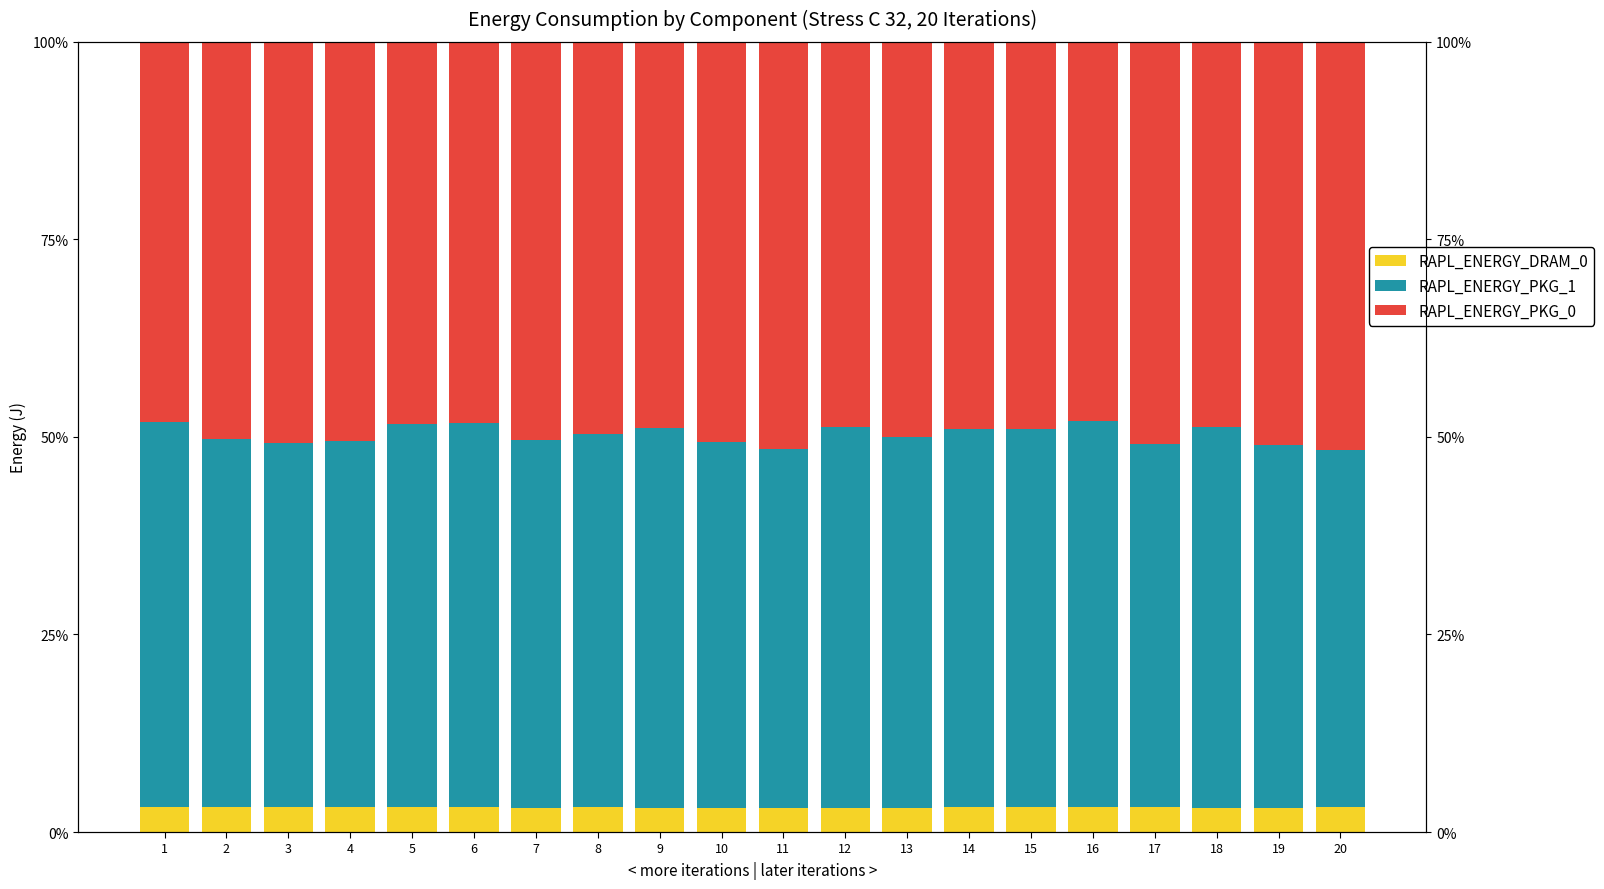

True or false: RAPL_ENERGY_PKG_1 has a value of 0.8 at 20.

False